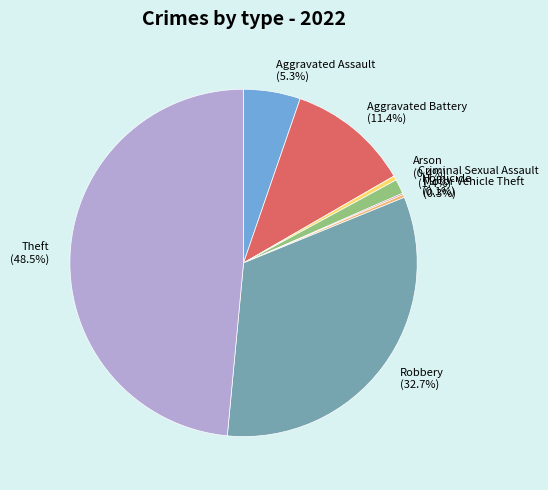

Does any single category account for the majority?

No